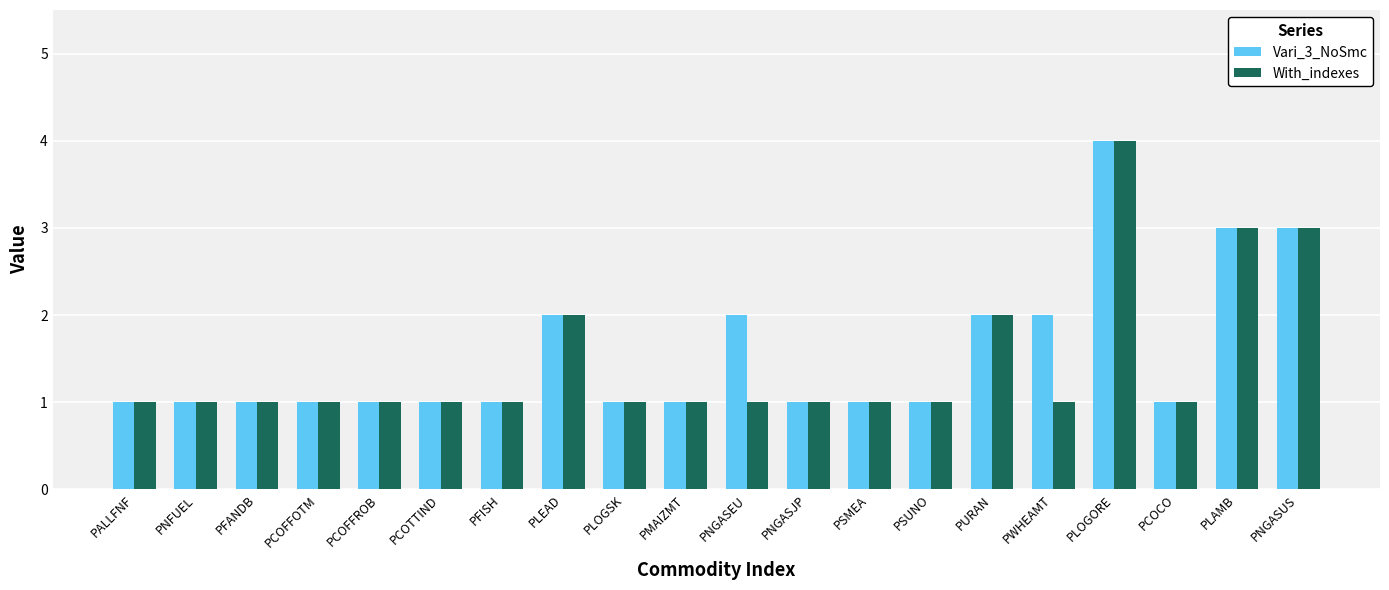

At which label does Vari_3_NoSmc reach its peak?

PLOGORE